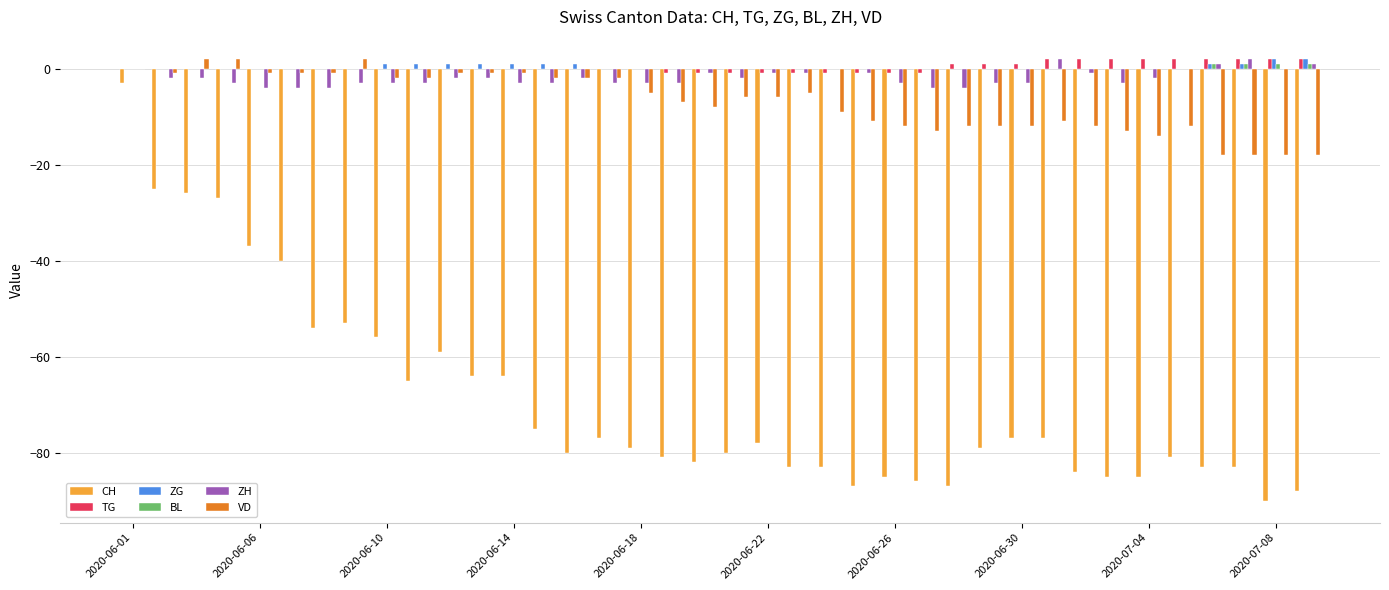

How many groups of bars are there?

38